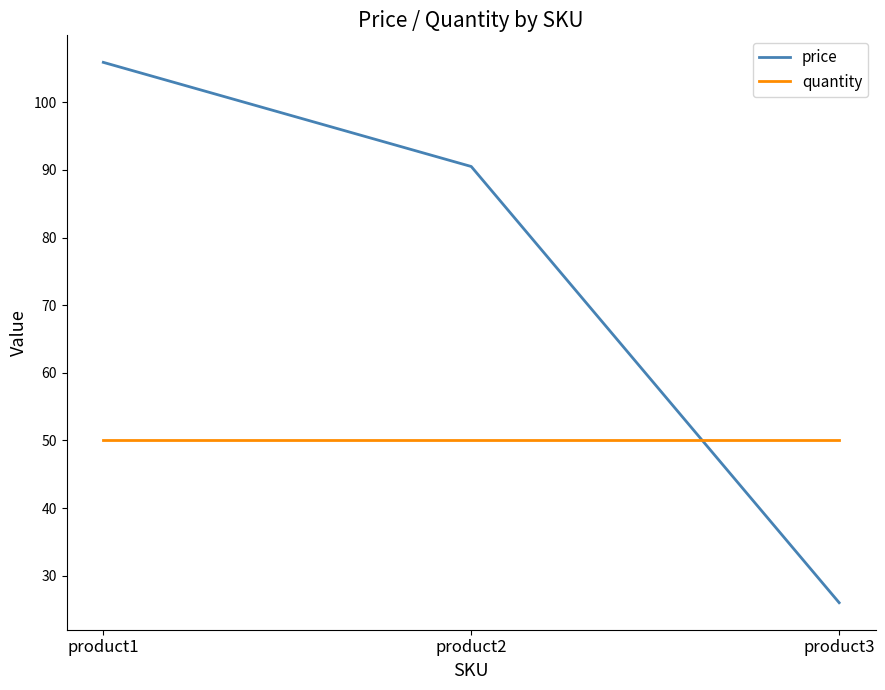

What are all the series names shown in the legend?

price, quantity